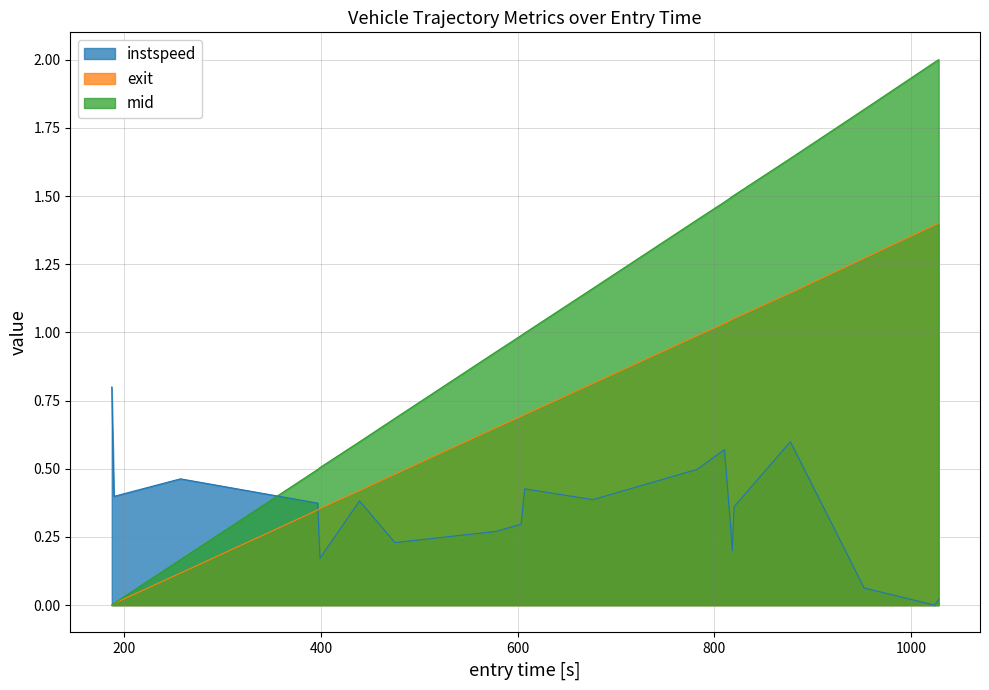

What are all the series names shown in the legend?

instspeed, exit, mid